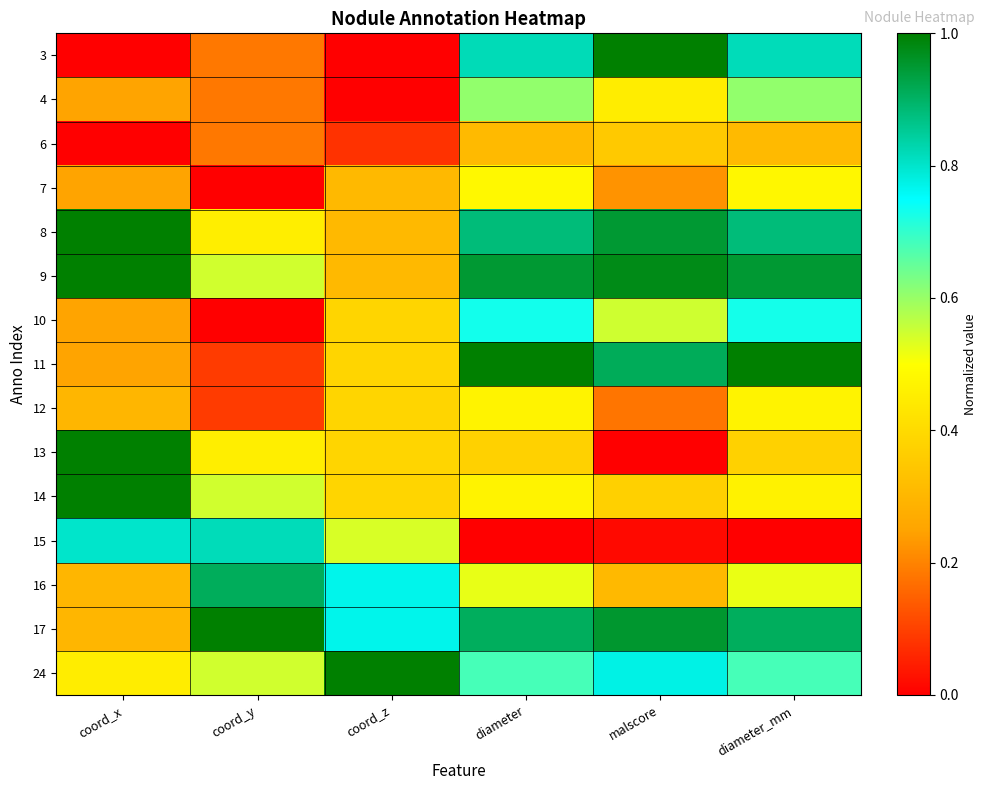

Rank the series by their maximum value, from highest to lowest.

11, 8, 9, 13, 14, 24, 17, 3, 16, 15, 10, 4, 7, 12, 6